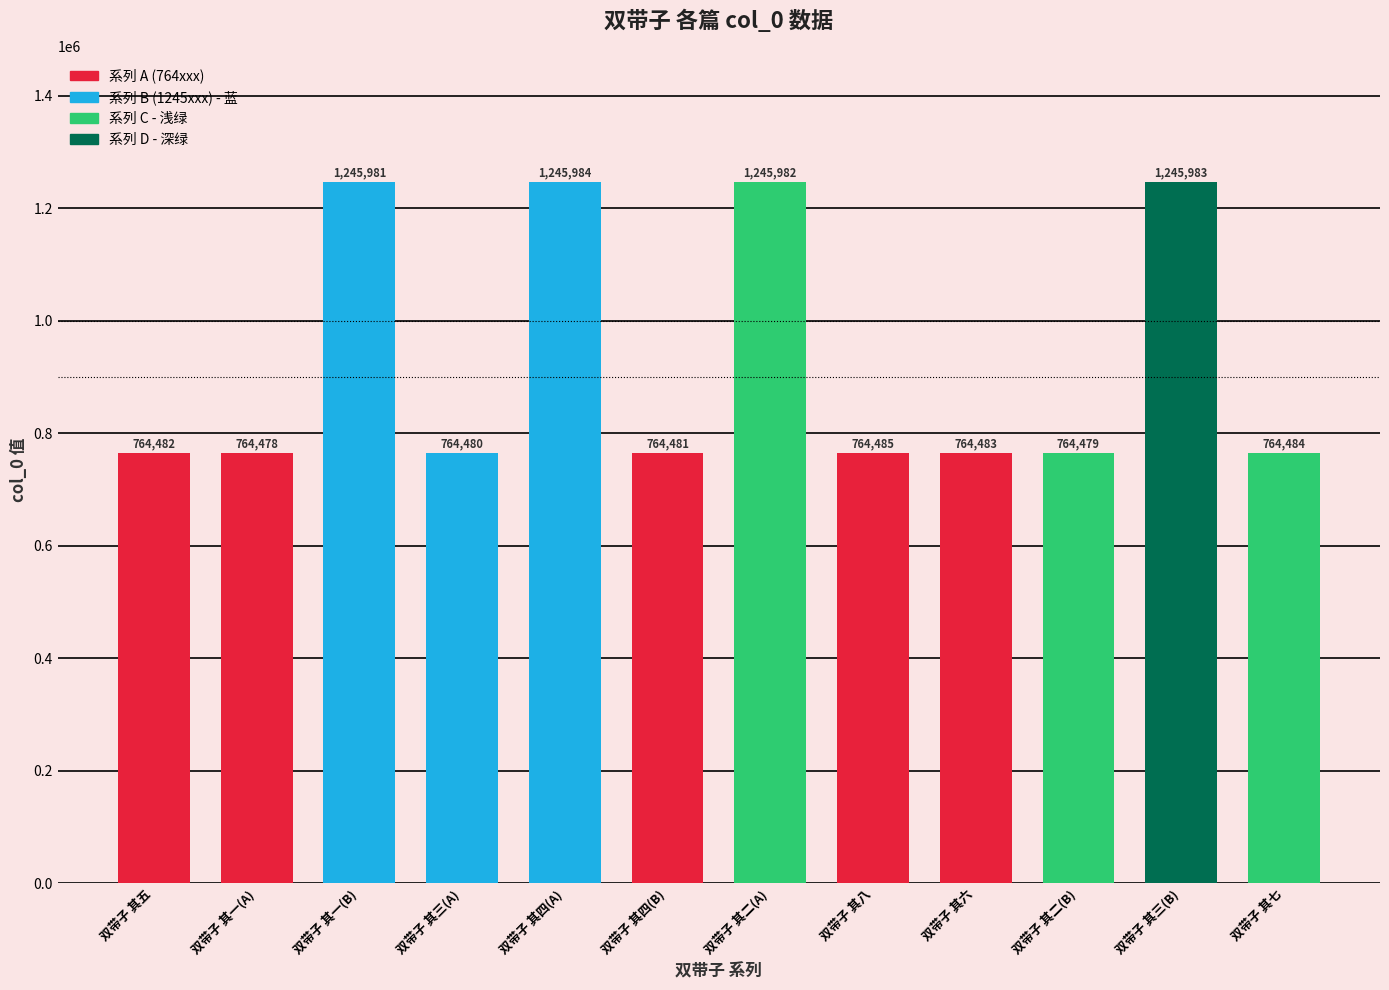

What is the ratio of the value at 双带子 其二(B) to the value at 双带子 其五?

1.0